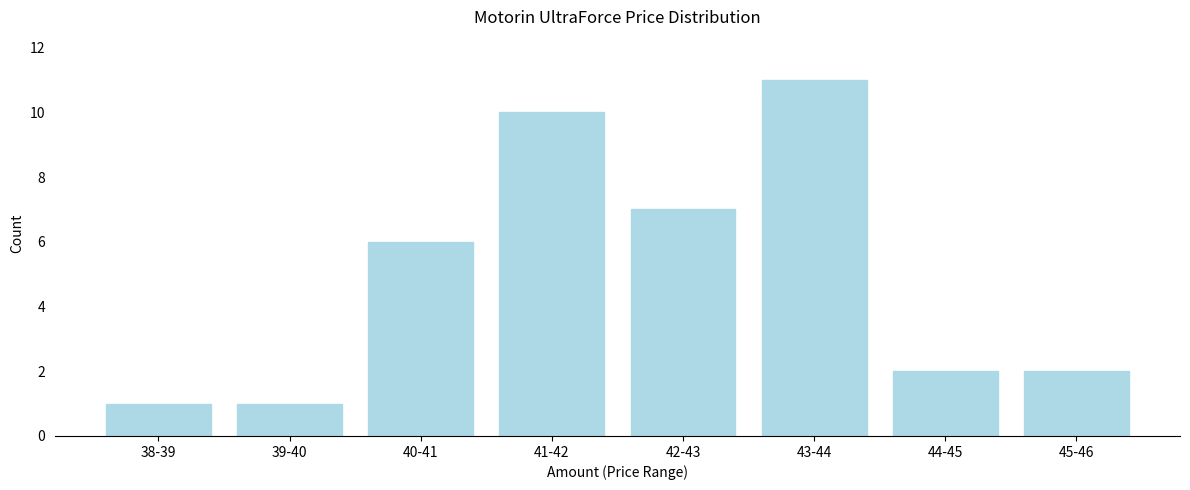

Reading left to right, list all the values displayed in this chart.

38-39=1	39-40=1	40-41=6	41-42=10	42-43=7	43-44=11	44-45=2	45-46=2